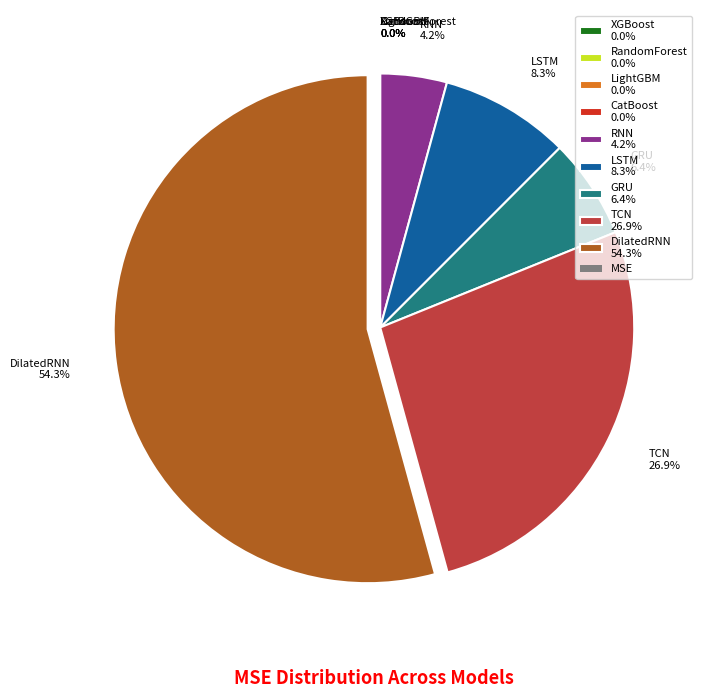

Approximately how many times larger is the value at LSTM 8.3% compared to RNN 4.2%?

2.0